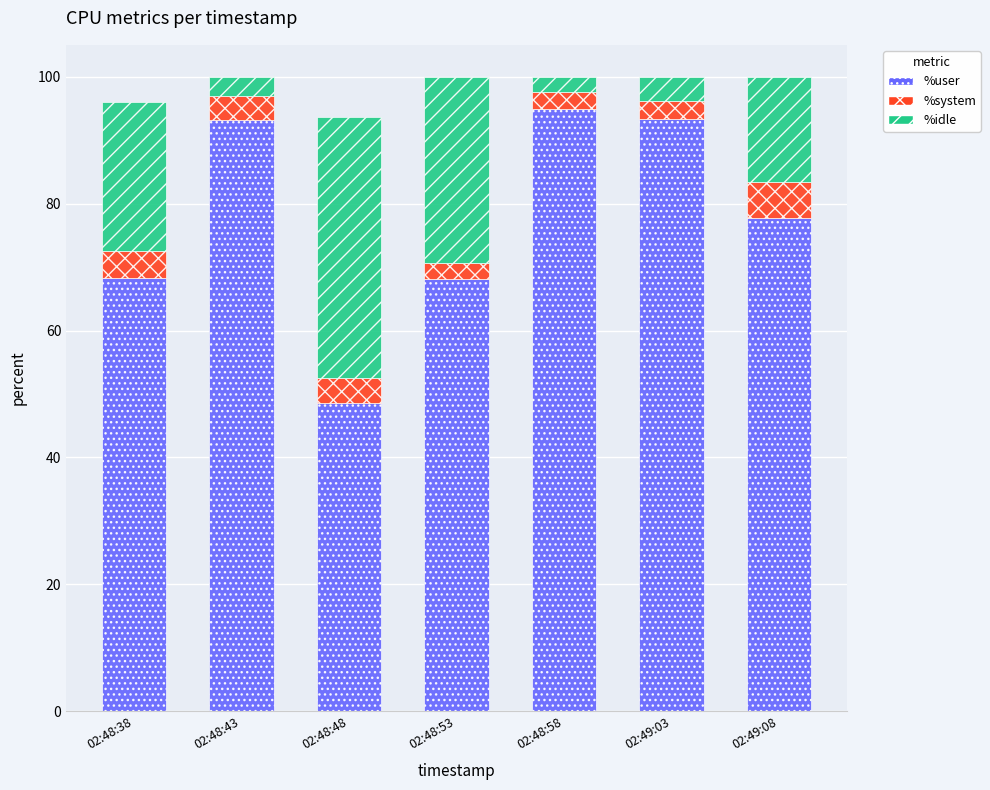

The %user series shows 37.6 at 02:49:03. True or false?

False